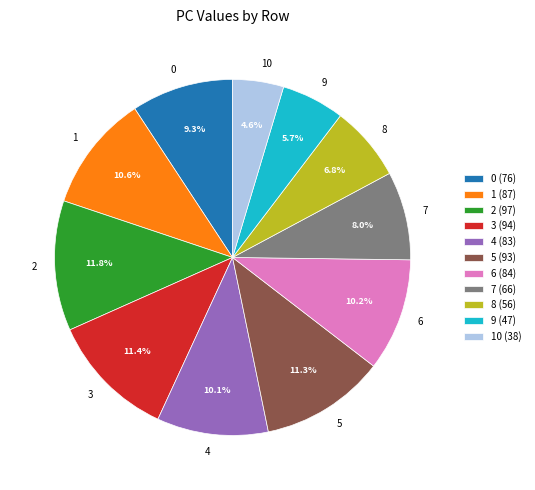

Do 6 and 3 together represent more than half of the pie?

No